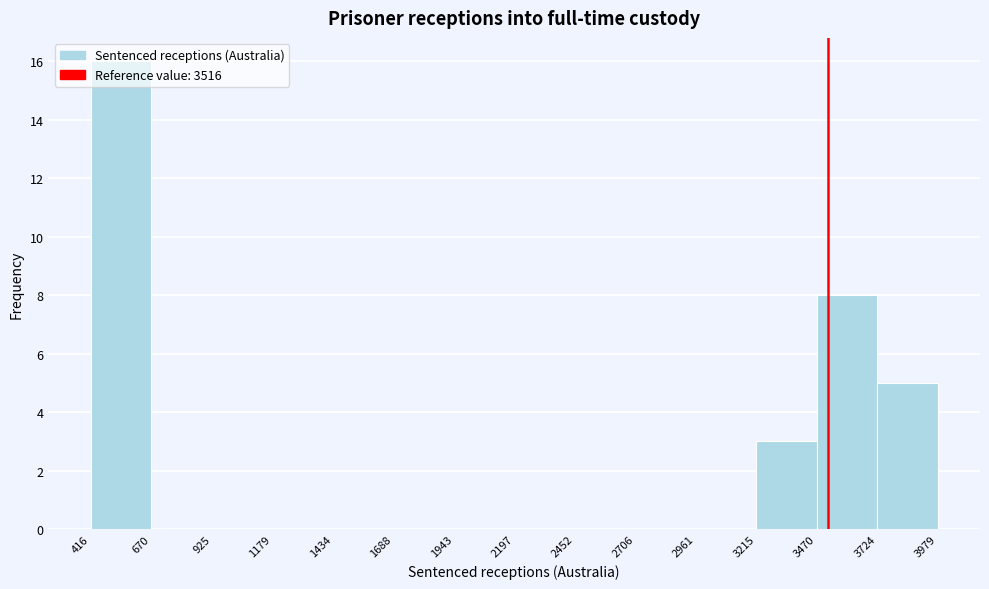

Over which range of the x-axis is the bar tallest?

416 to 670